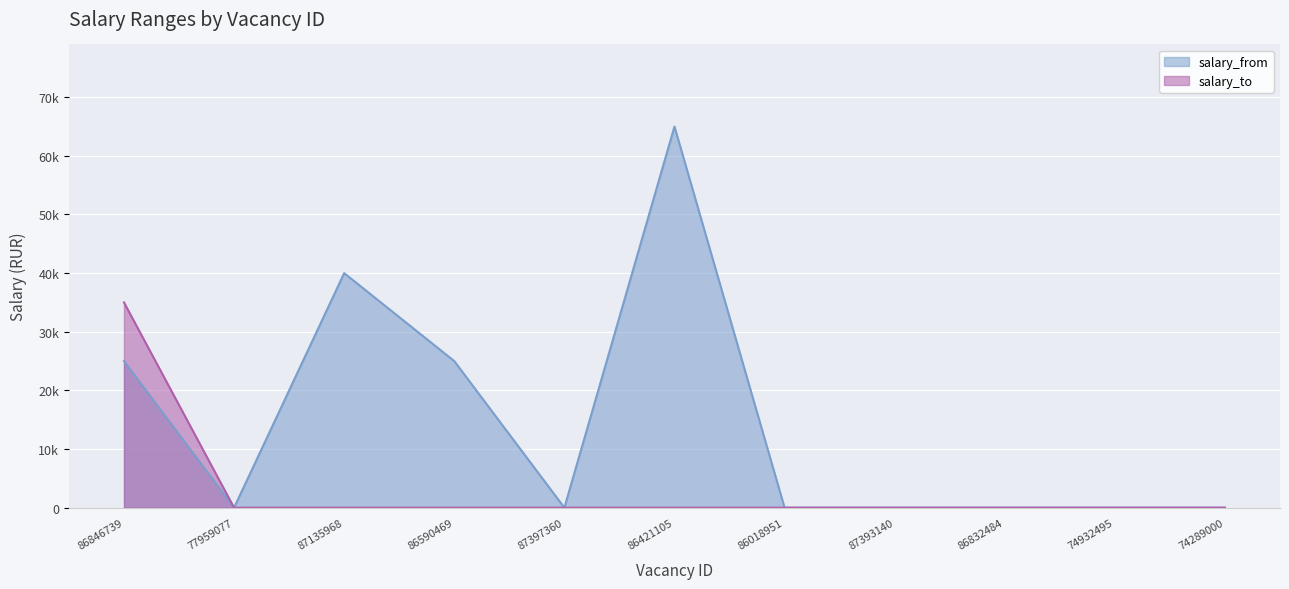

Count the salary_from values in the range 0 to 25000.

9